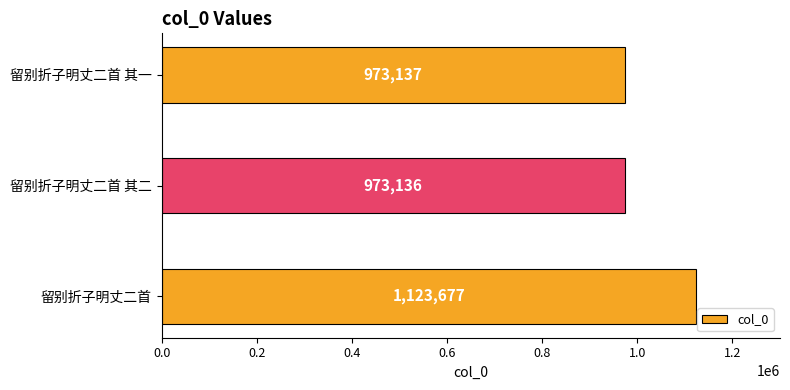

At which label is the value closest to 1048406?

留别折子明丈二首 其一